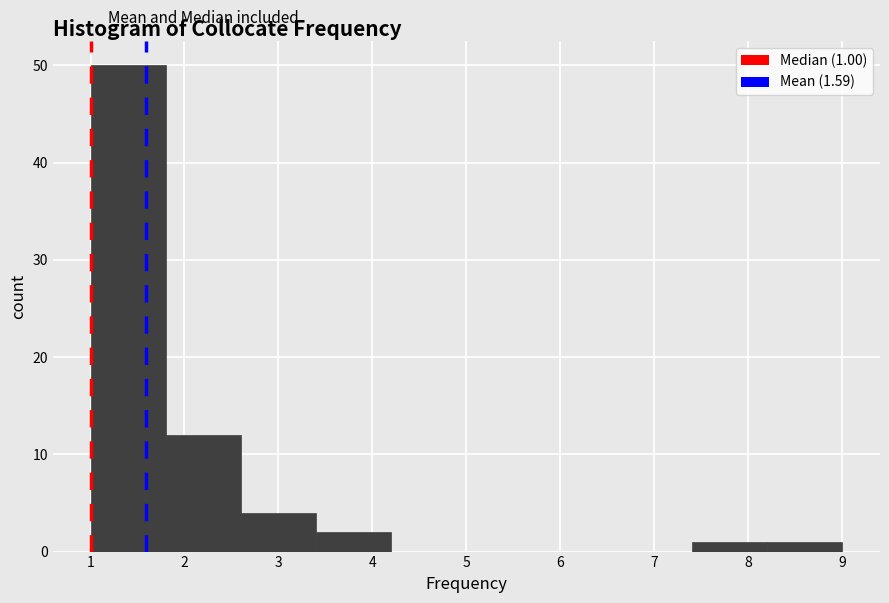

Which range on the x-axis has the tallest bar?

1.0 to 1.8